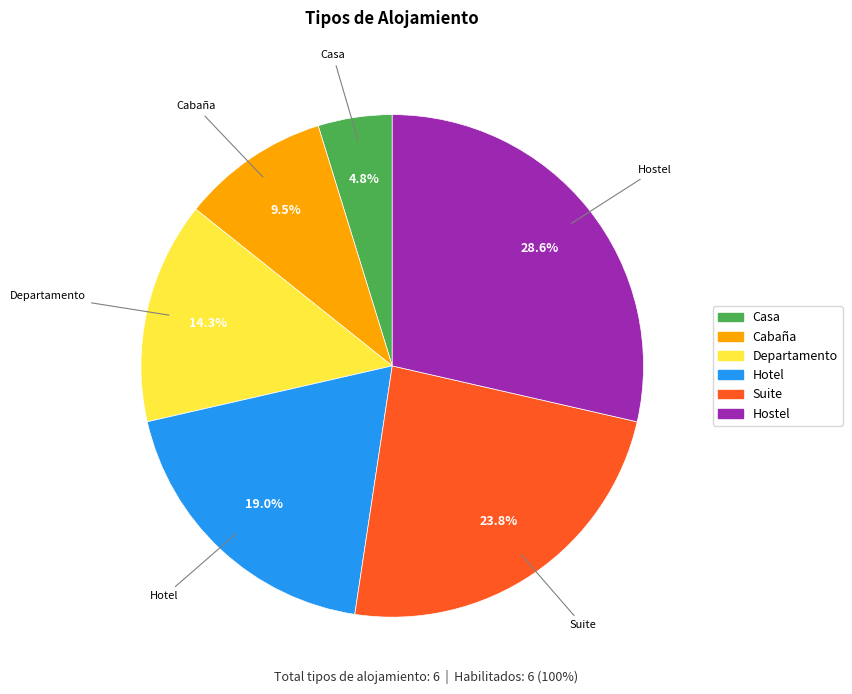

To the nearest percent, what is the average slice percentage?

17%